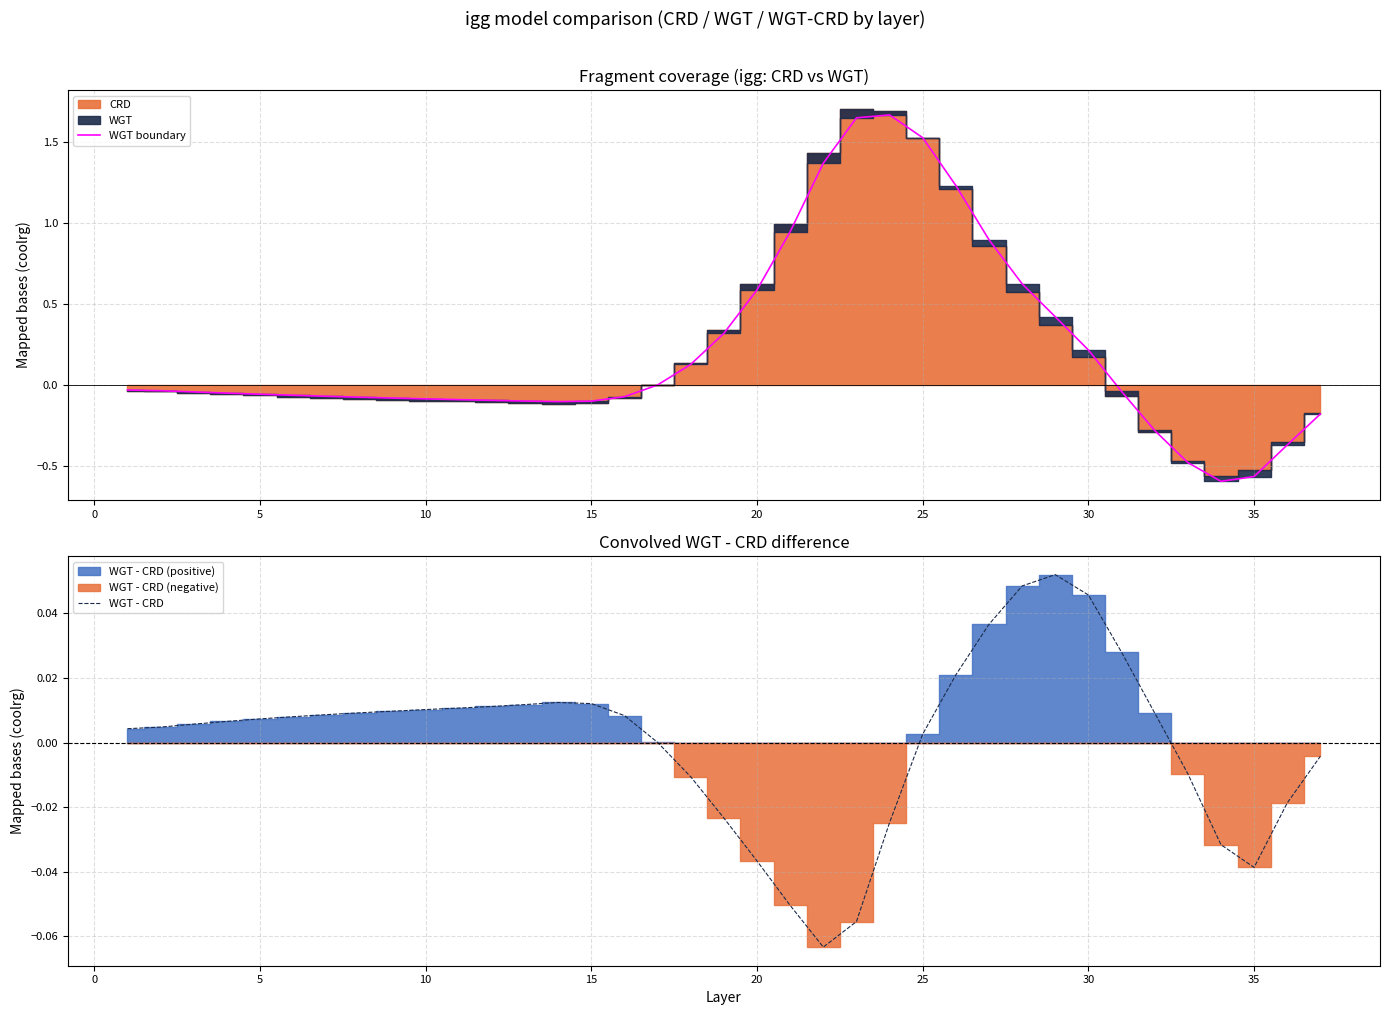

The WGT boundary series shows -0.1 at 15. True or false?

True